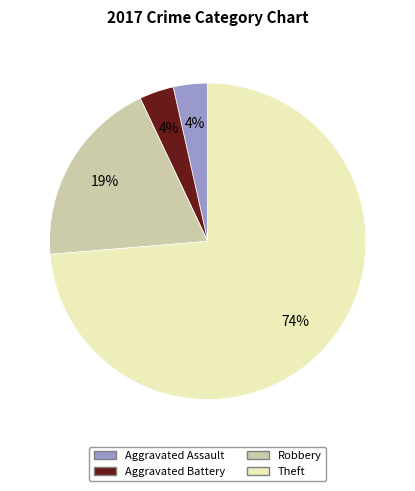

Is Robbery the majority of the pie?

No